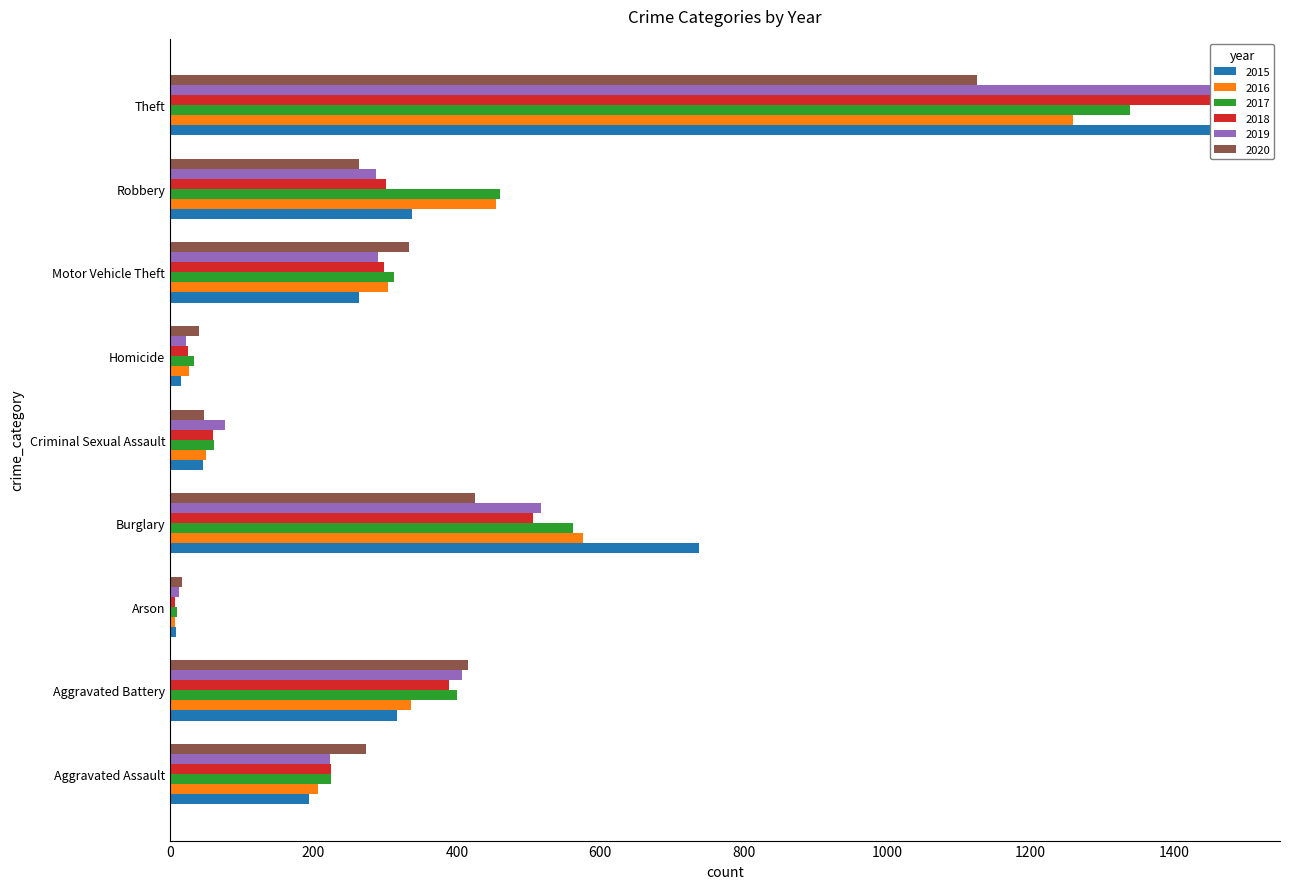

What is the value of the 2017 bar at the 1st from the left?

224